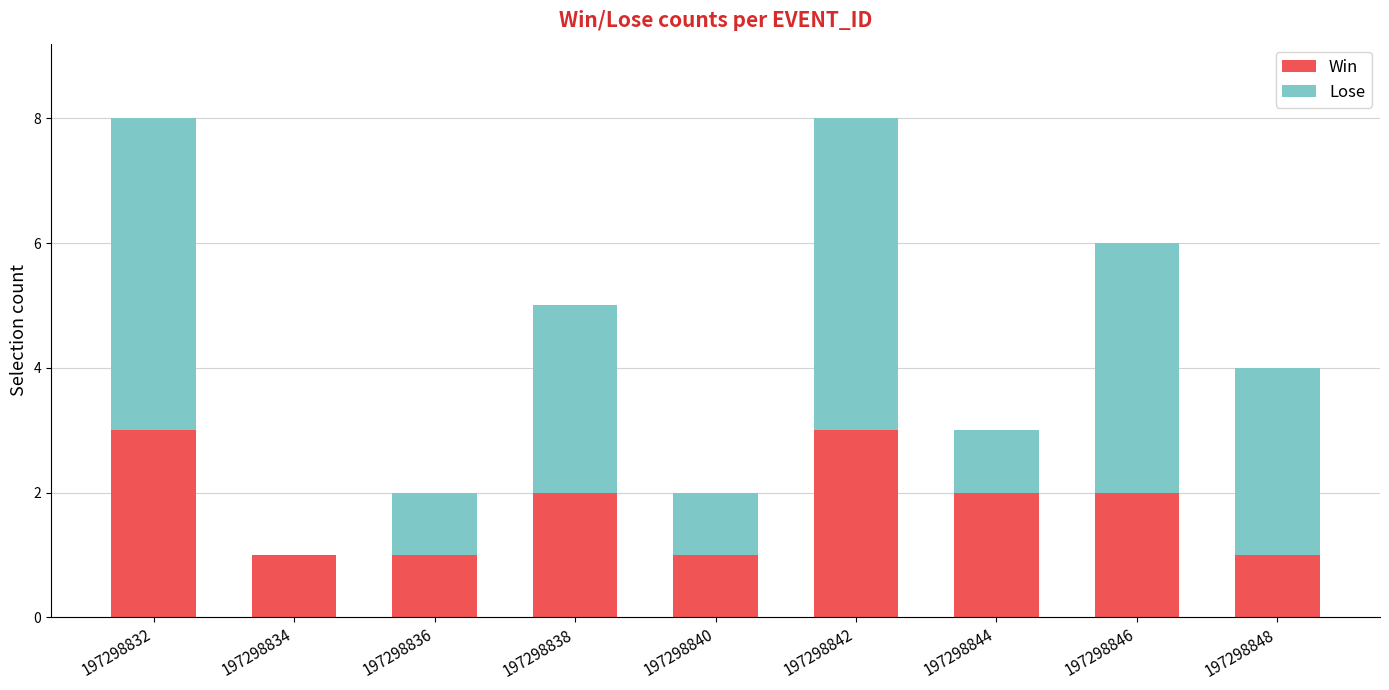

Does the chart contain stacked bars?

Yes